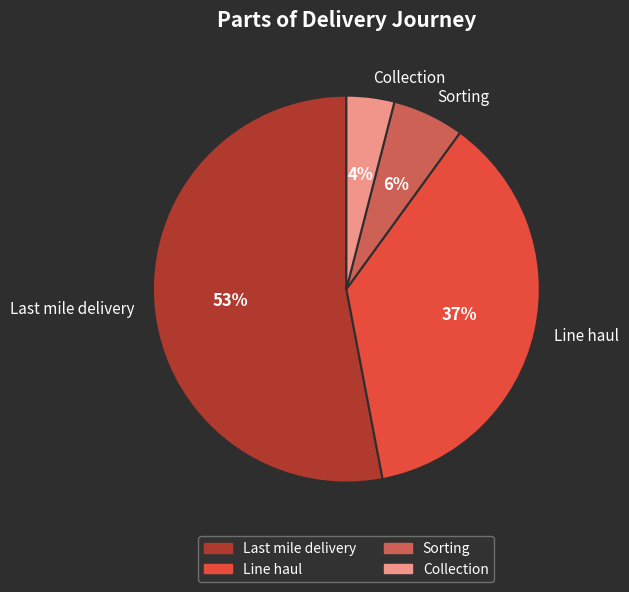

What is the ratio of the value at Sorting to the value at Line haul?

0.2